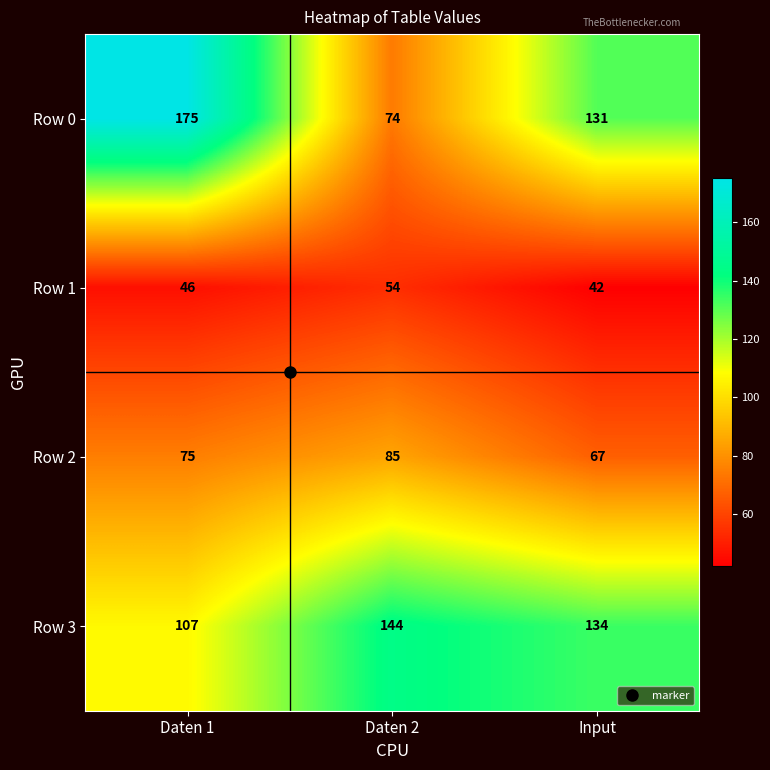

Which series has the largest total across all categories?

Row 3